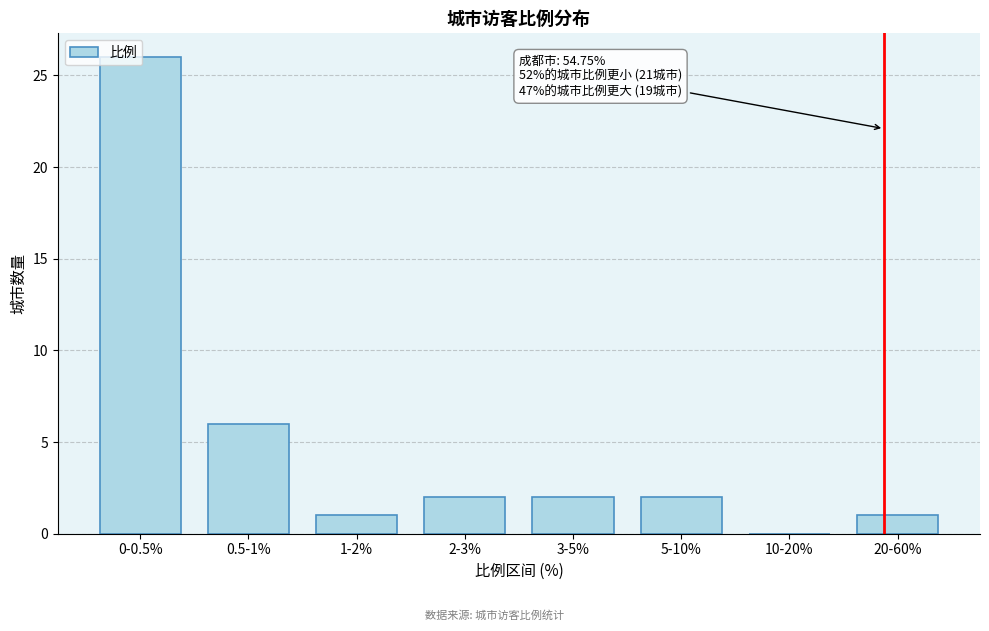

At which label is the value closest to 13?

0.5-1%